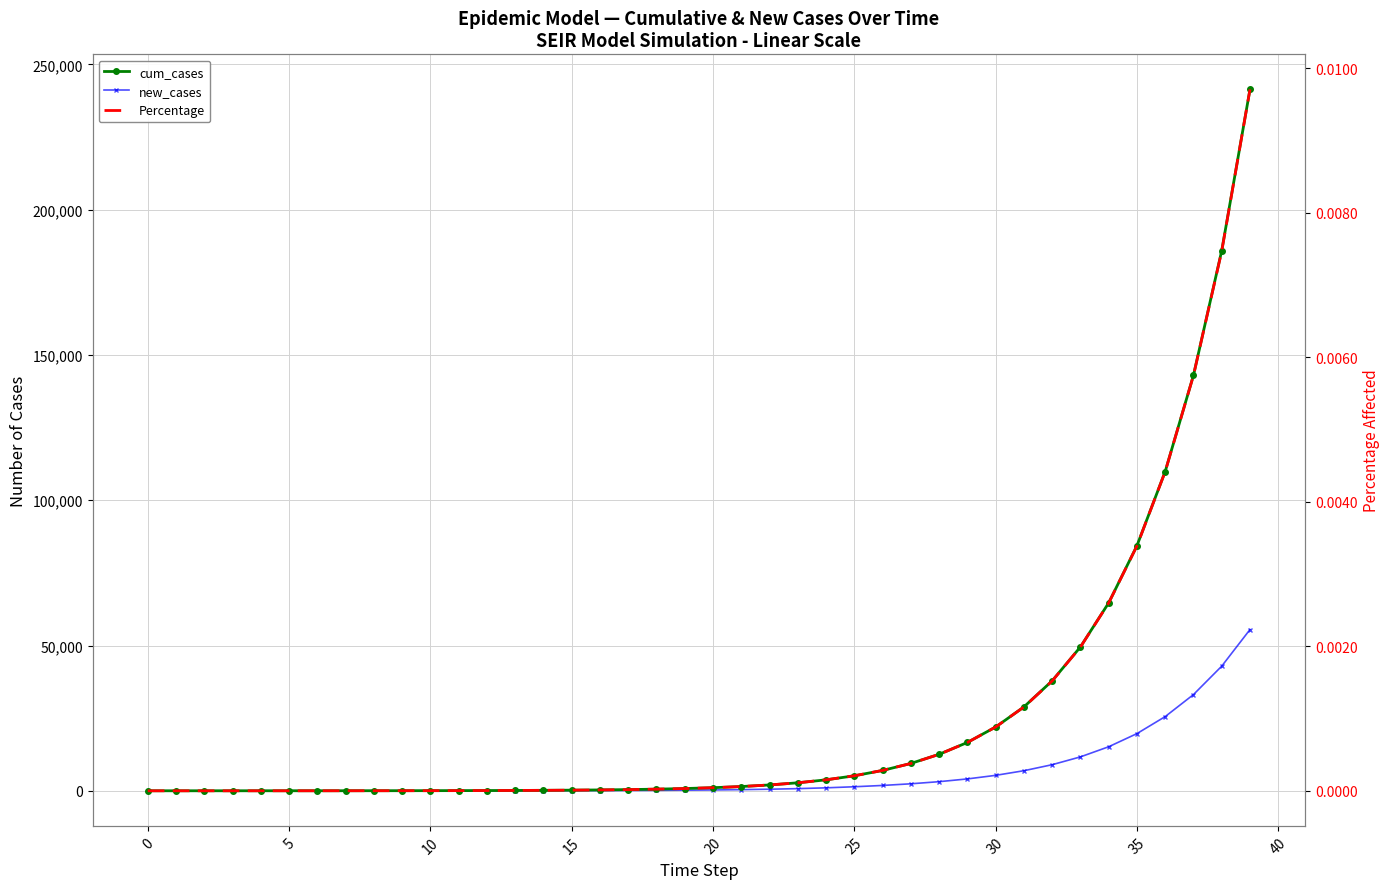

True or false: Percentage has a value of 0.0 at 20.

True